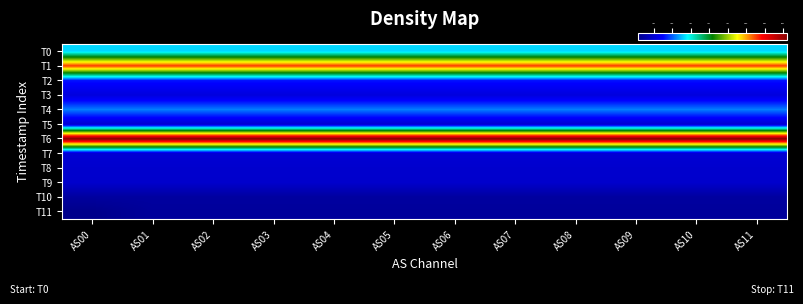

How many distinct data groups are displayed?

12